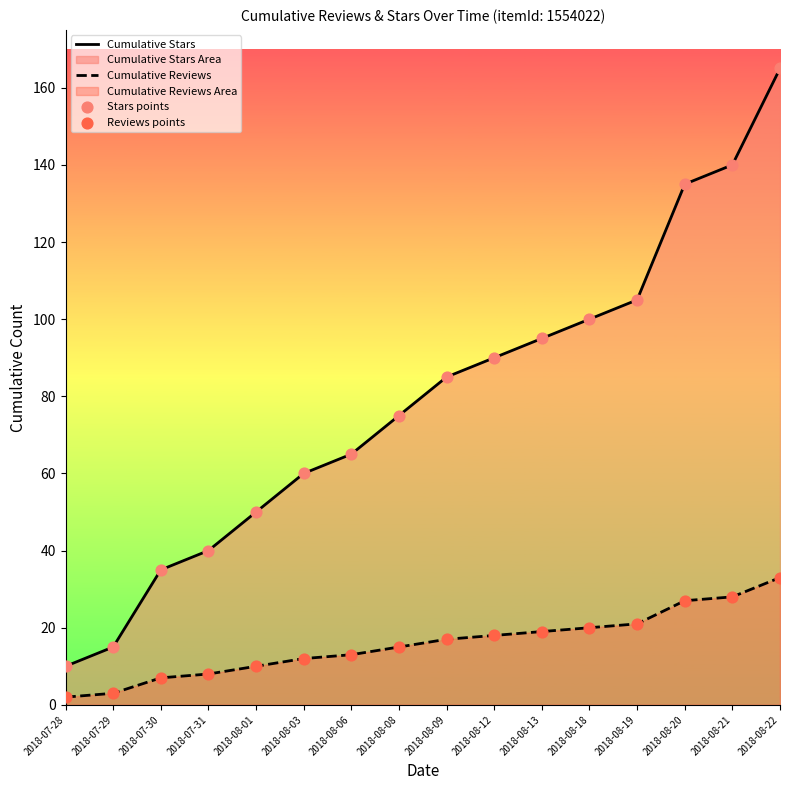

Which series reaches the minimum Y coordinate?

Cumulative Reviews